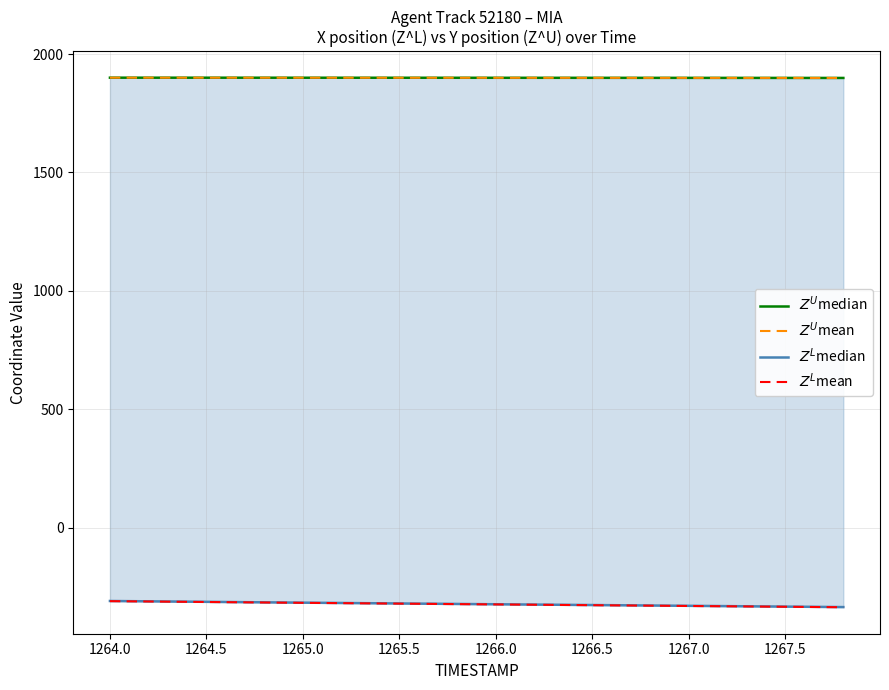

Is it true that $Z^L$median equals -317.6 at 1266.5?

True